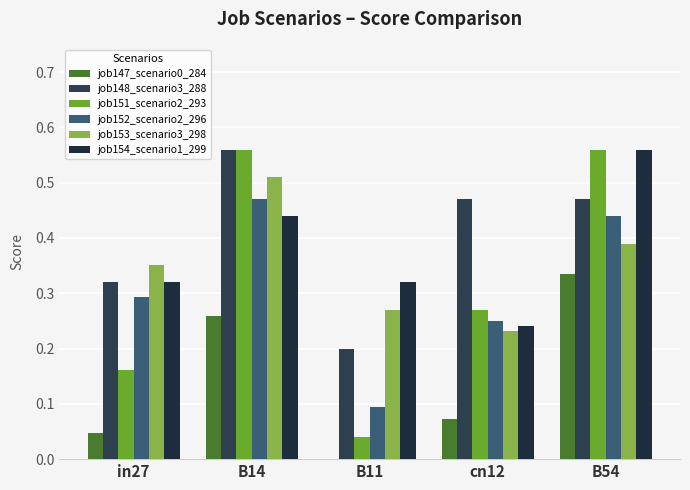

What is the total value across all series at B14?

2.8